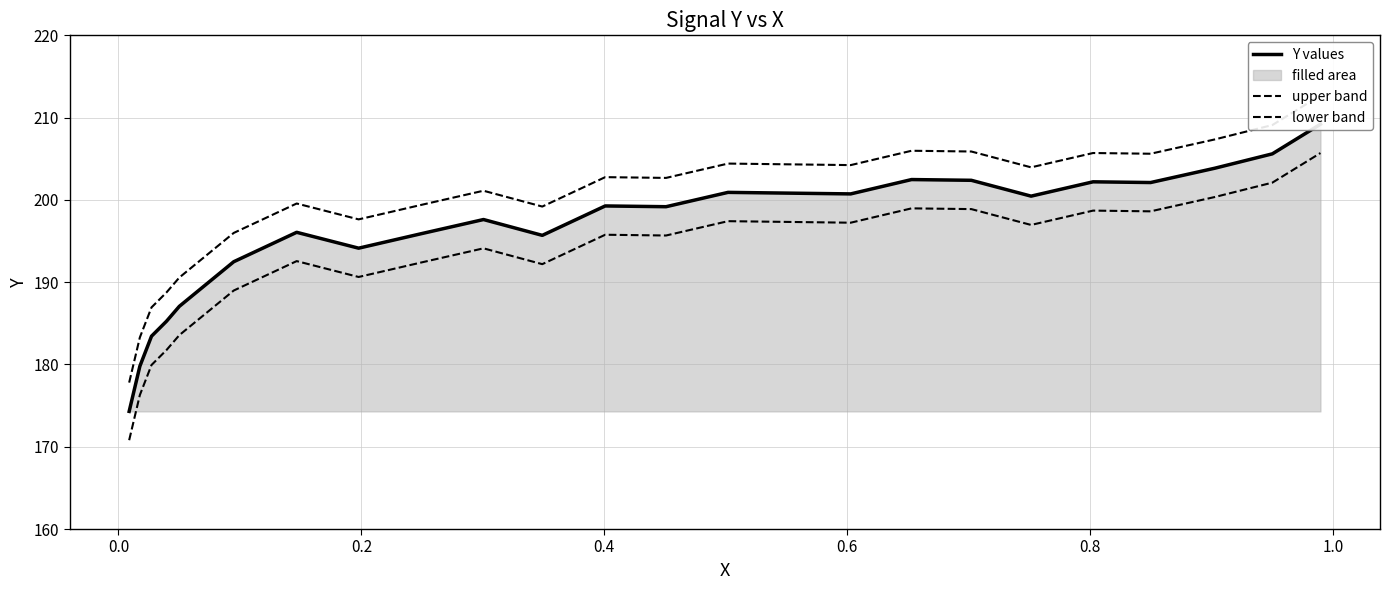

List the series in order of their peak value, highest first.

upper band, Y values, lower band